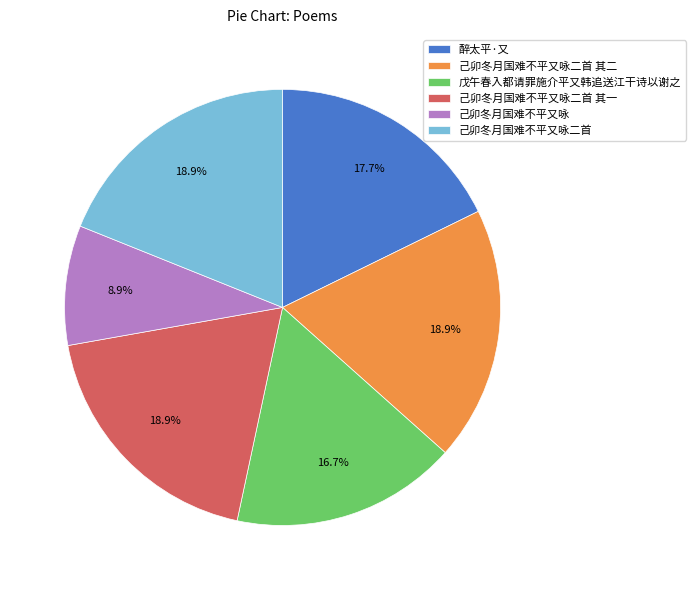

Is 己卯冬月国难不平又咏二首 the majority of the pie?

No